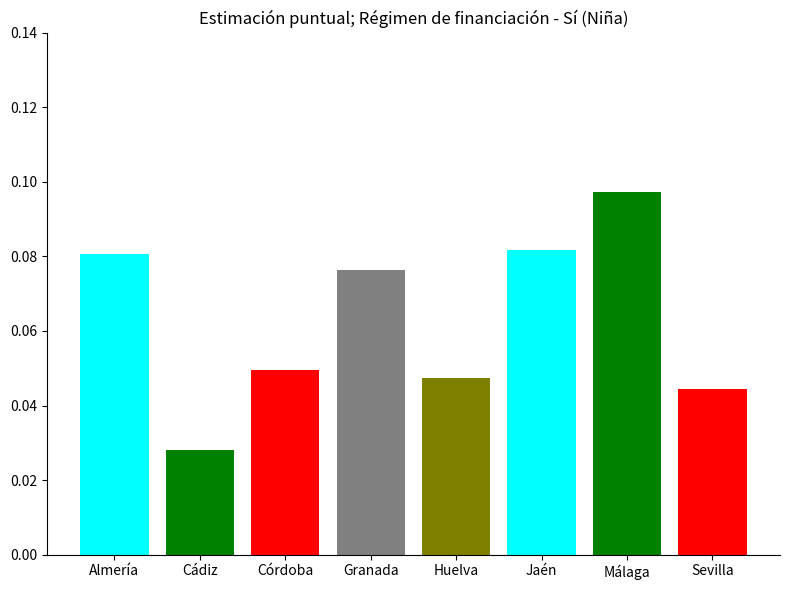

Which label corresponds to the smallest value in the chart?

Cádiz